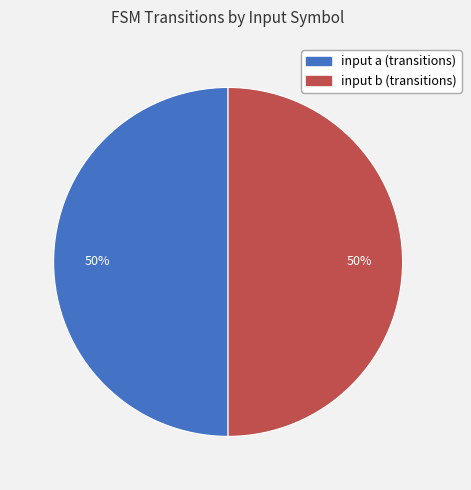

The input a (transitions) slice represents 50% of the pie. True or false?

True